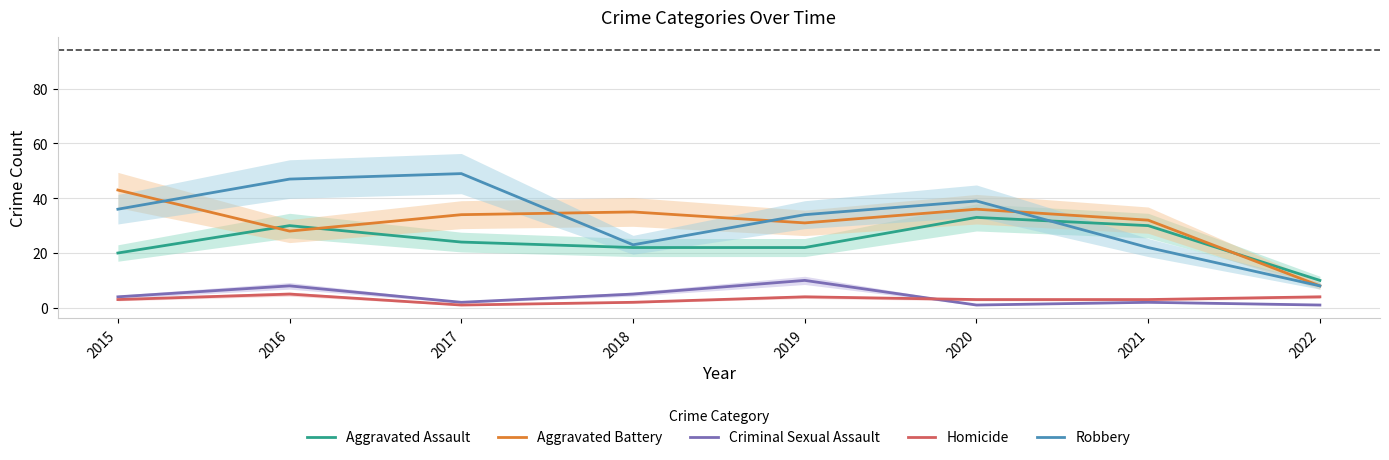

Rank the categories by Aggravated Battery value from lowest to highest.

2022, 2016, 2019, 2021, 2017, 2018, 2020, 2015